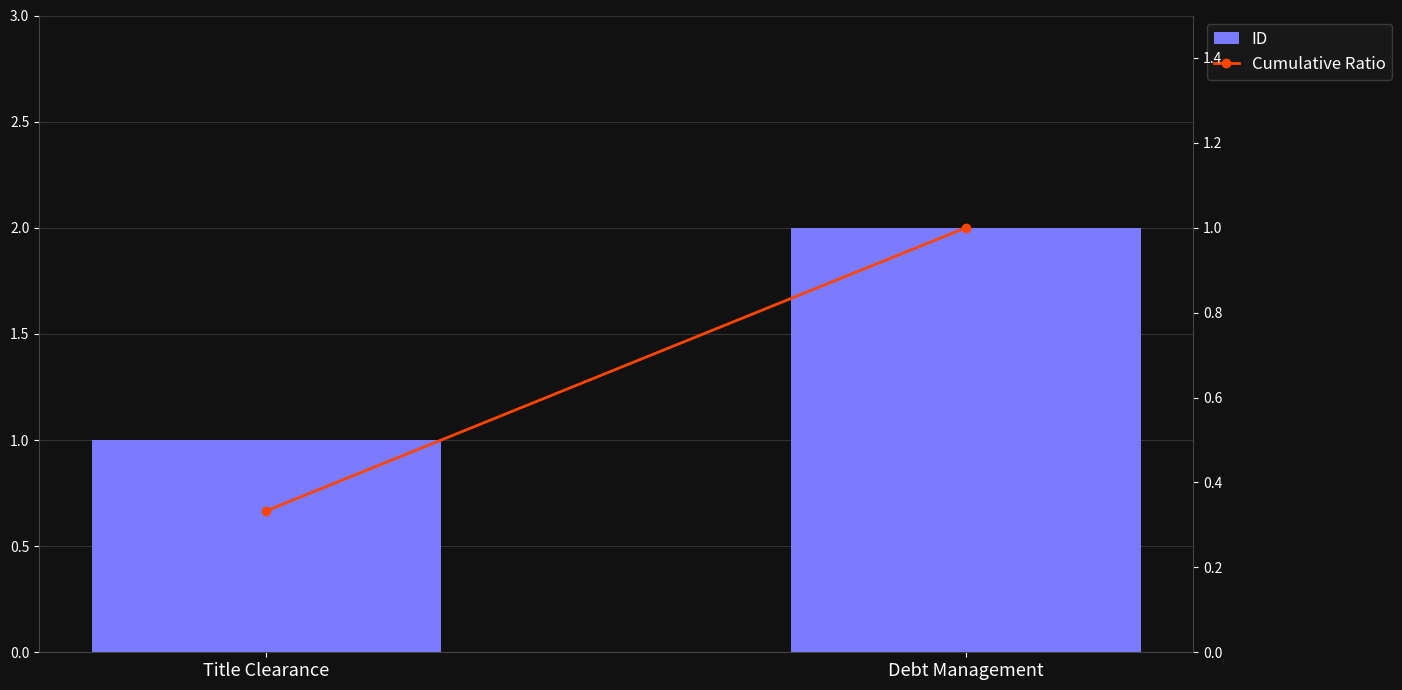

What is the sum of all Cumulative Ratio values?

1.3